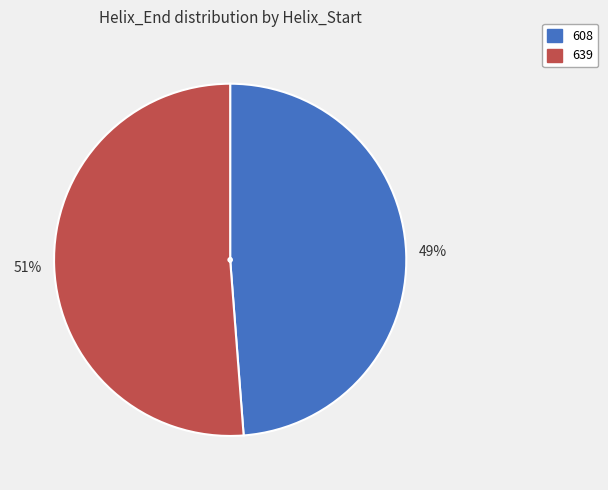

Which has a higher value, 608 or 639?

639